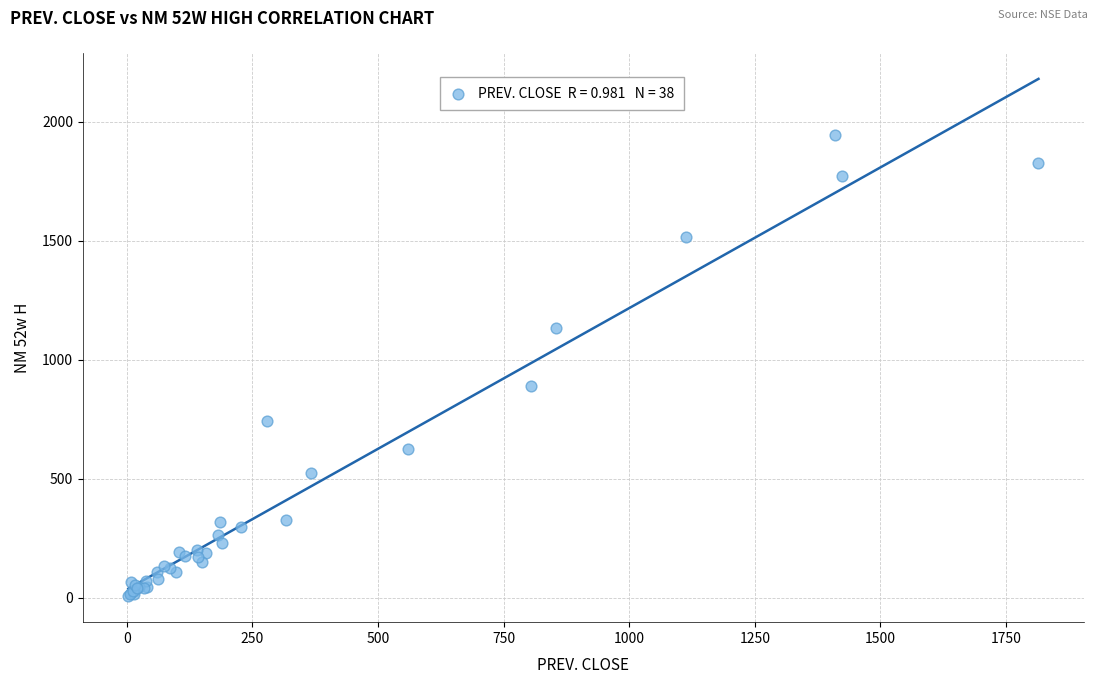

What Y value in the scatter plot is closest to 974?

890.0